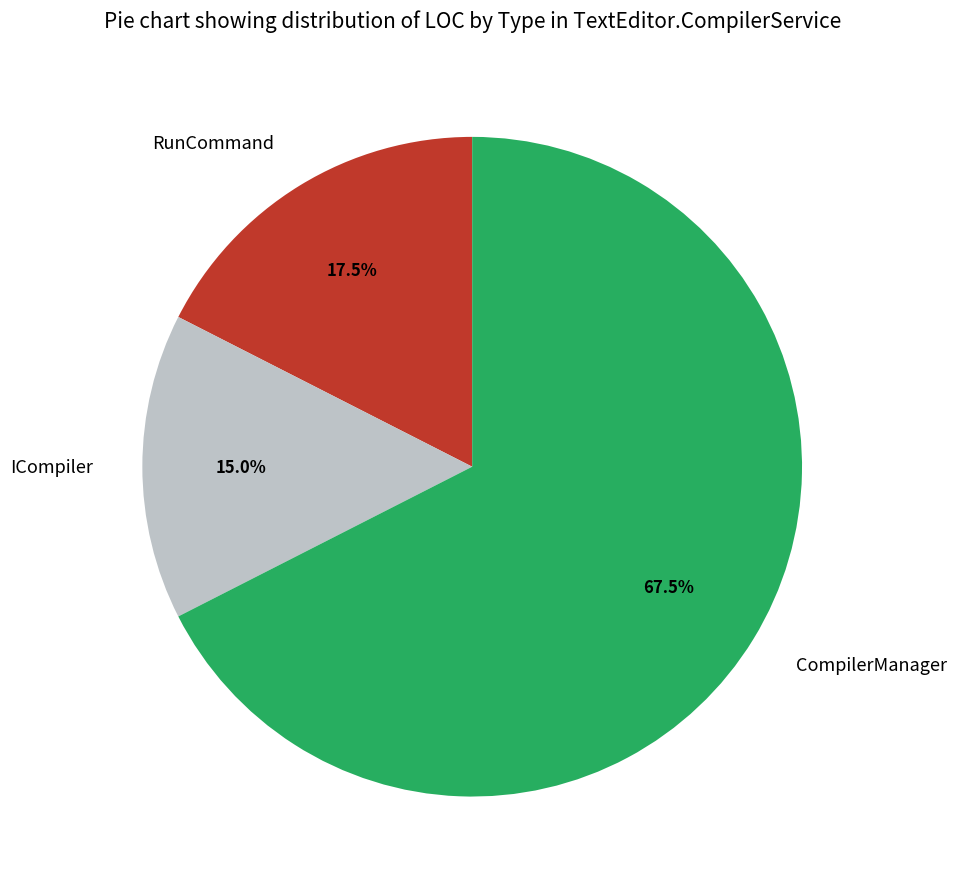

What is the majority slice?

CompilerManager